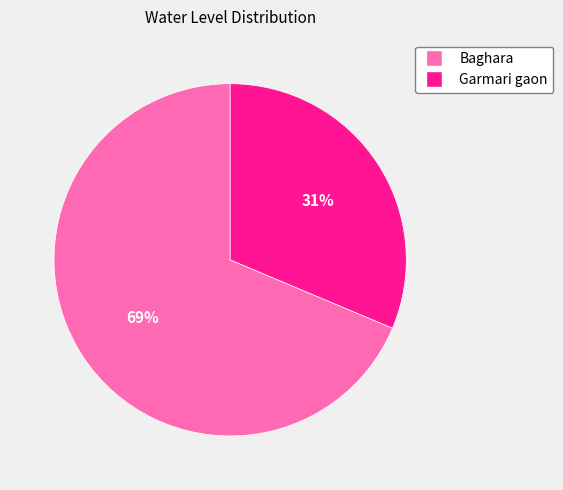

Count the number of slices in the pie.

2